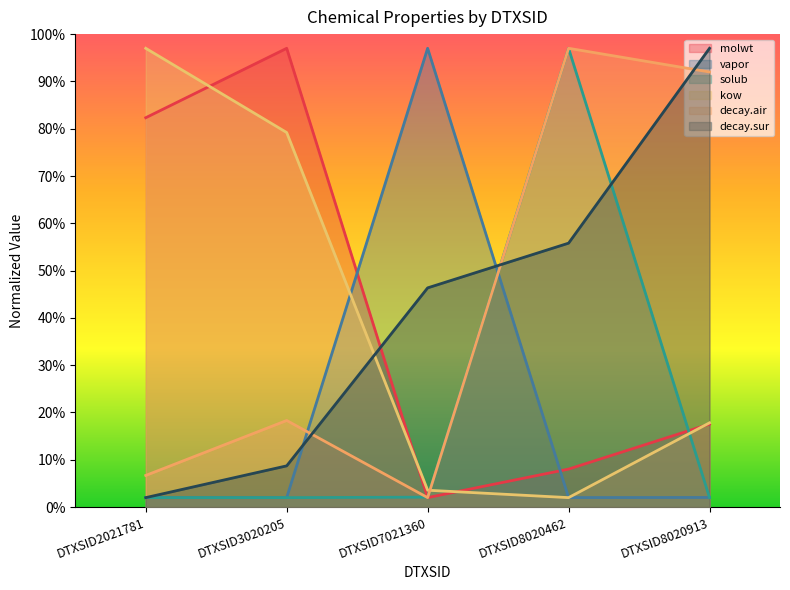

Rank the series by their maximum value, from lowest to highest.

molwt, vapor, solub, kow, decay.air, decay.sur